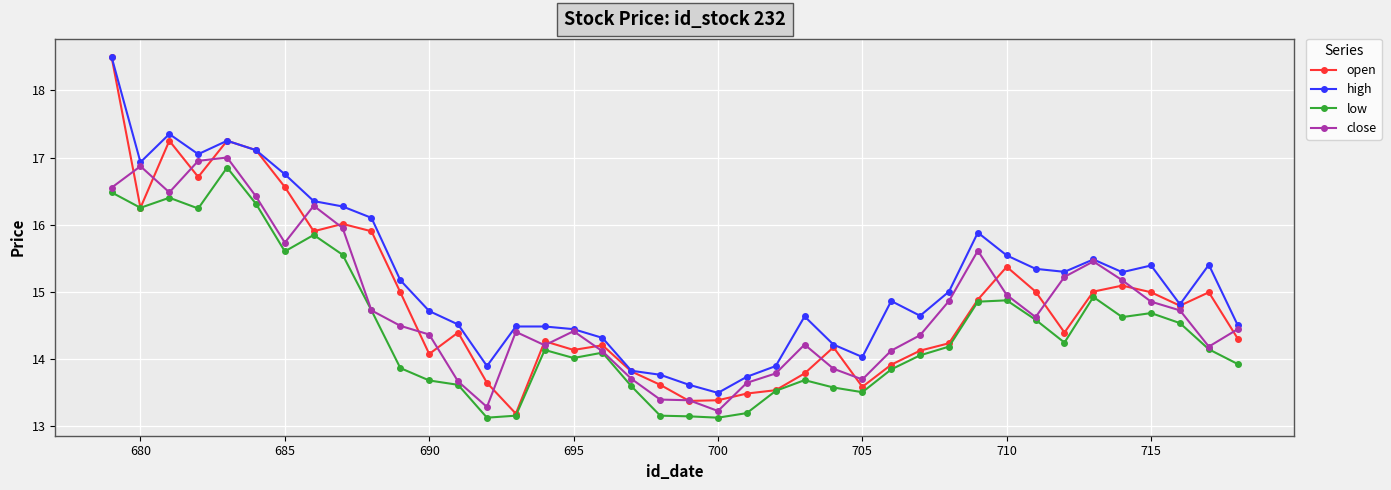

What is the value of the low point at the 30th from the left?

14.2